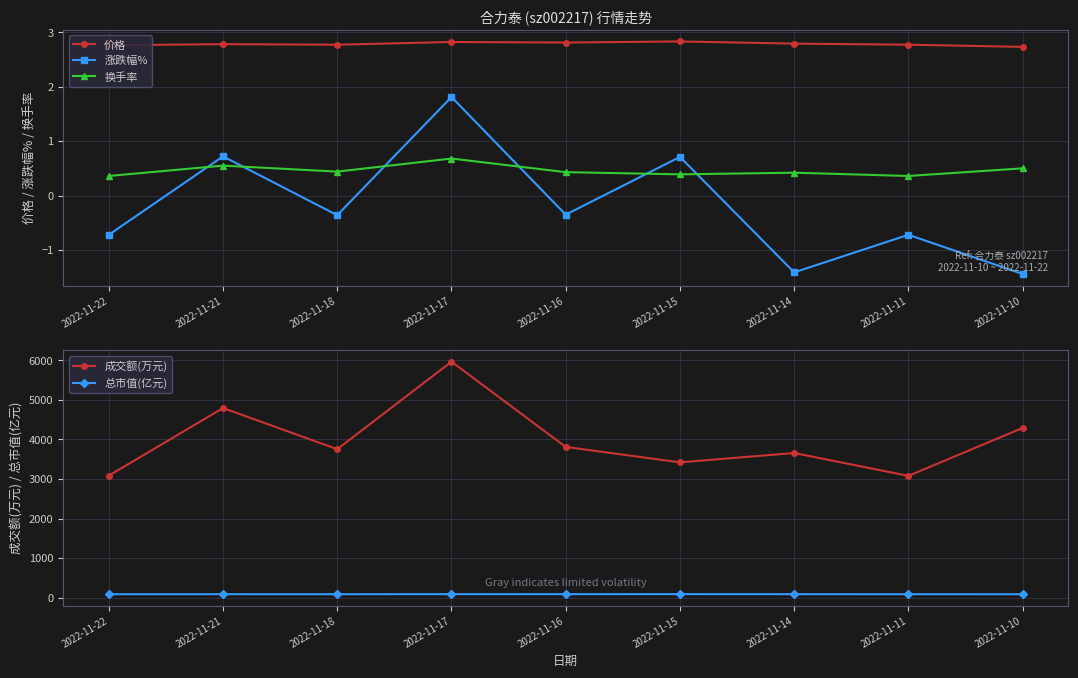

Reading left to right, what are all the values shown in this chart?

价格: 2.8	2.8	2.8	2.8	2.8	2.8	2.8	2.8	2.7
涨跌幅%: -0.7	0.7	-0.4	1.8	-0.3	0.7	-1.4	-0.7	-1.4
换手率: 0.4	0.6	0.4	0.7	0.4	0.4	0.4	0.4	0.5
成交额(万元): 3084.0	4794.0	3754.0	5967.0	3811.0	3421.0	3657.0	3079.0	4291.0
总市值(亿元): 86.0	86.6	86.3	87.9	87.6	88.2	87.0	86.3	85.1